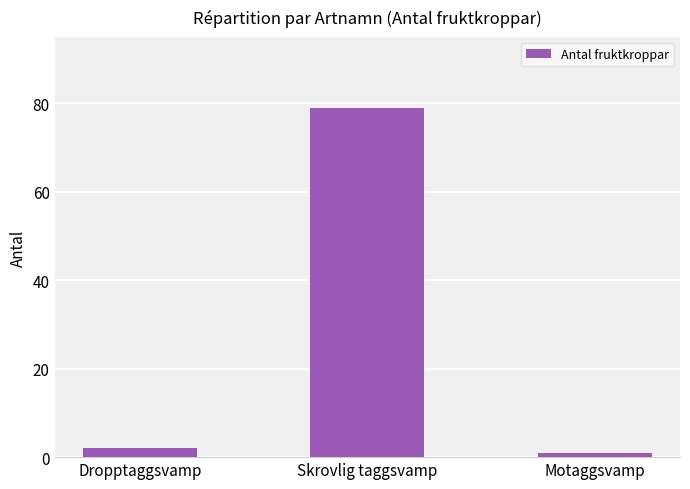

Reading right to left, transcribe all the data shown in this chart.

Motaggsvamp=1	Skrovlig taggsvamp=79	Dropptaggsvamp=2